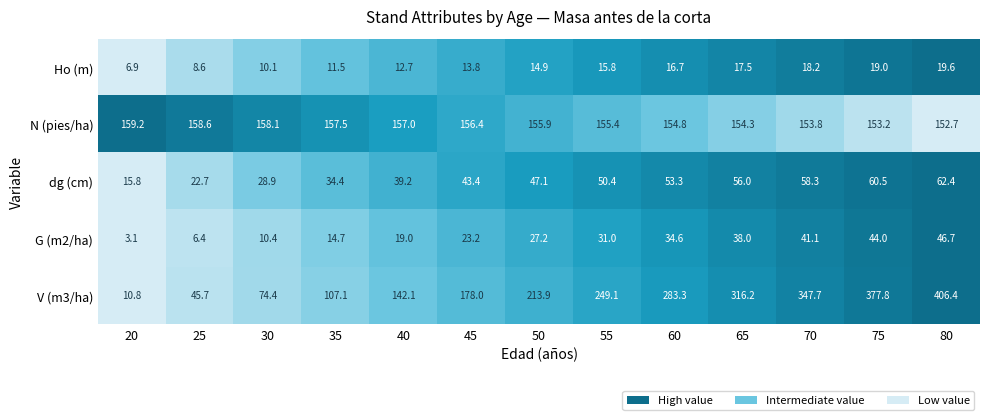

Which series has the largest range (max minus min)?

V (m3/ha)